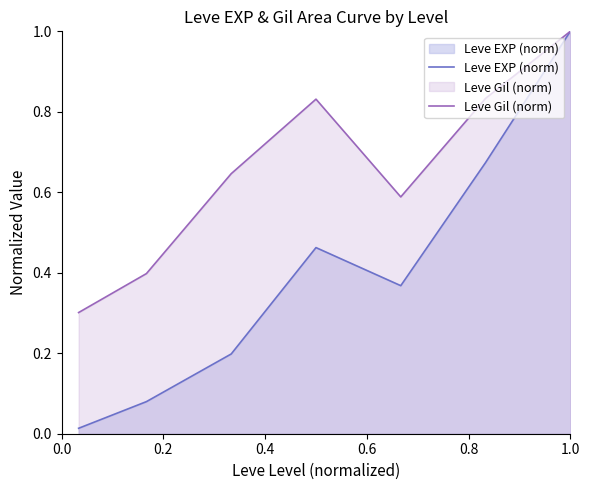

How many lines are shown in the chart?

2